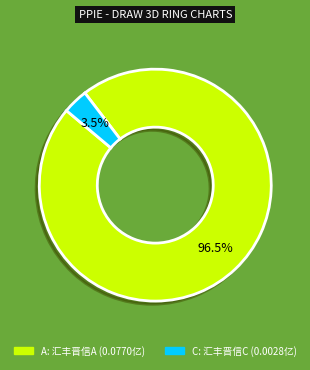

Is there a majority slice in this chart?

Yes